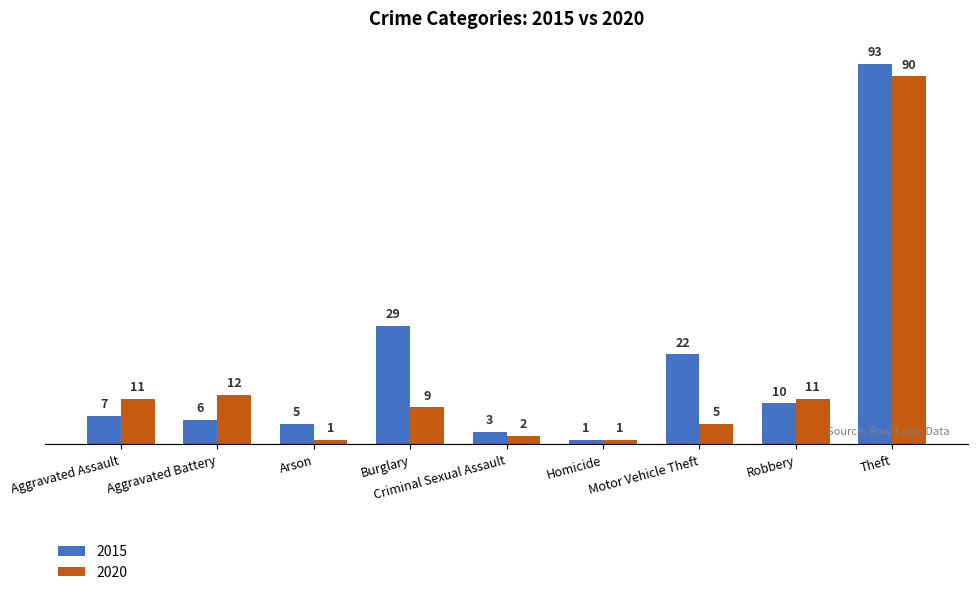

What is the total value across all series at Arson?

6